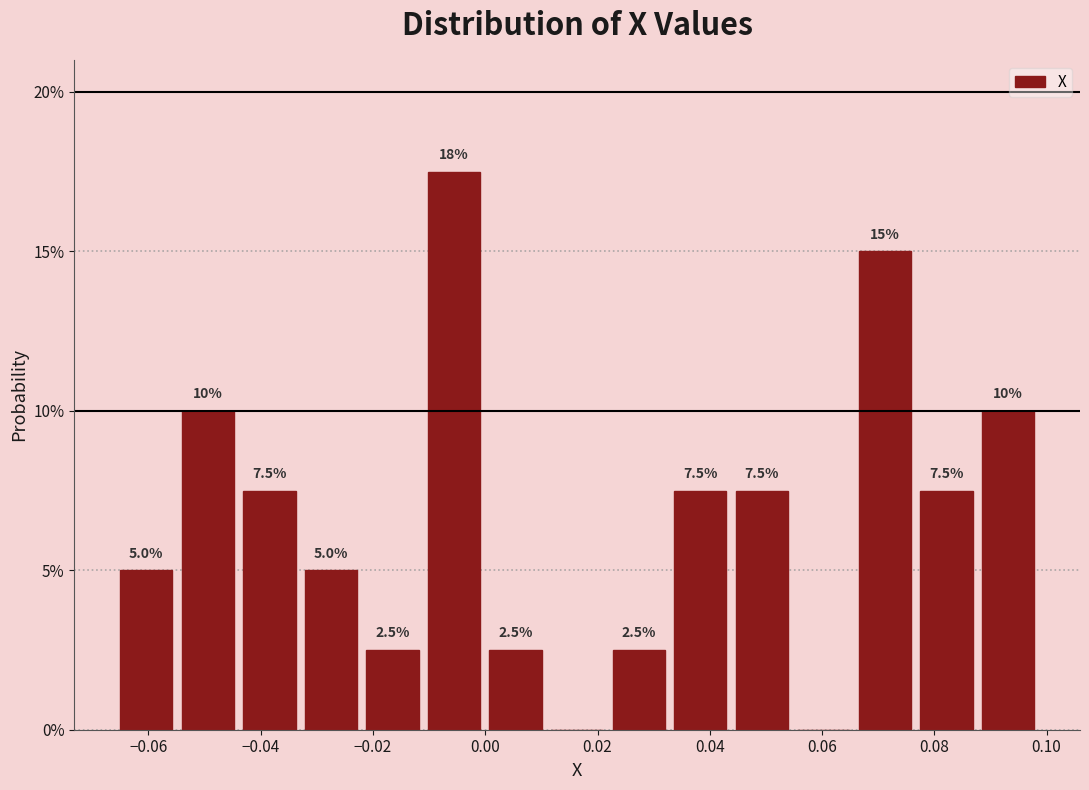

Over which range of the x-axis is the bar tallest?

-0.012 to 0.000